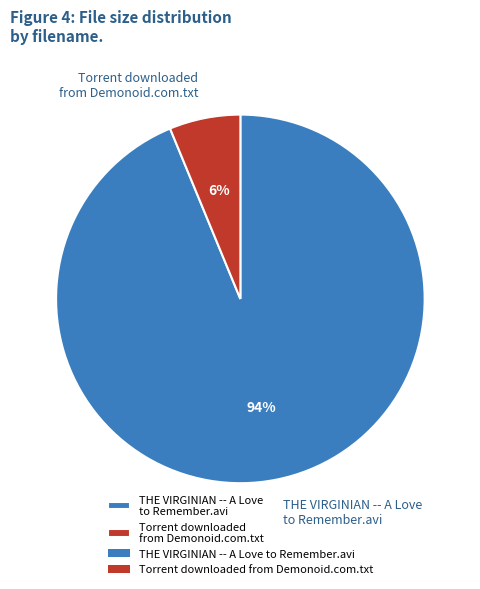

Rank the categories by value from highest to lowest.

THE VIRGINIAN -- A Love to Remember.avi, Torrent downloaded from Demonoid.com.txt